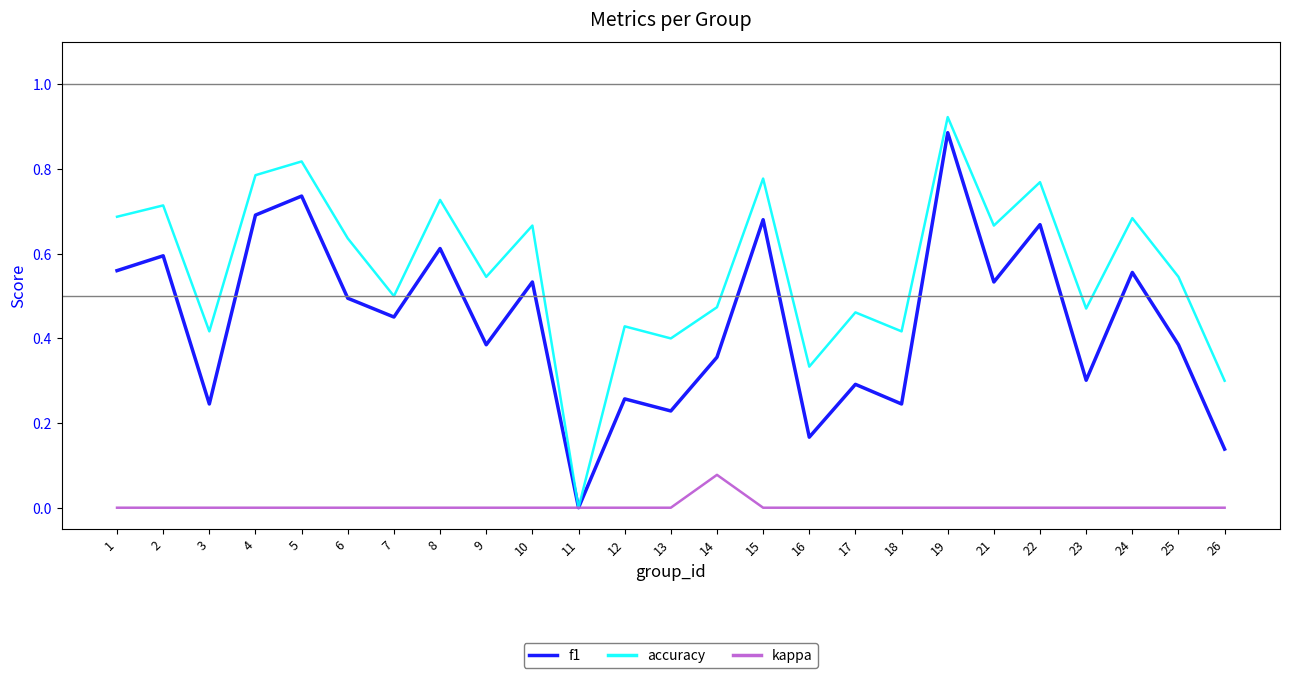

Count the kappa values in the range 0 to 1.

25